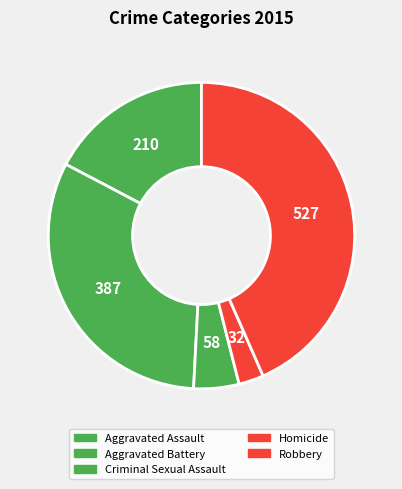

True or false: Aggravated Battery accounts for 32% of the total.

True